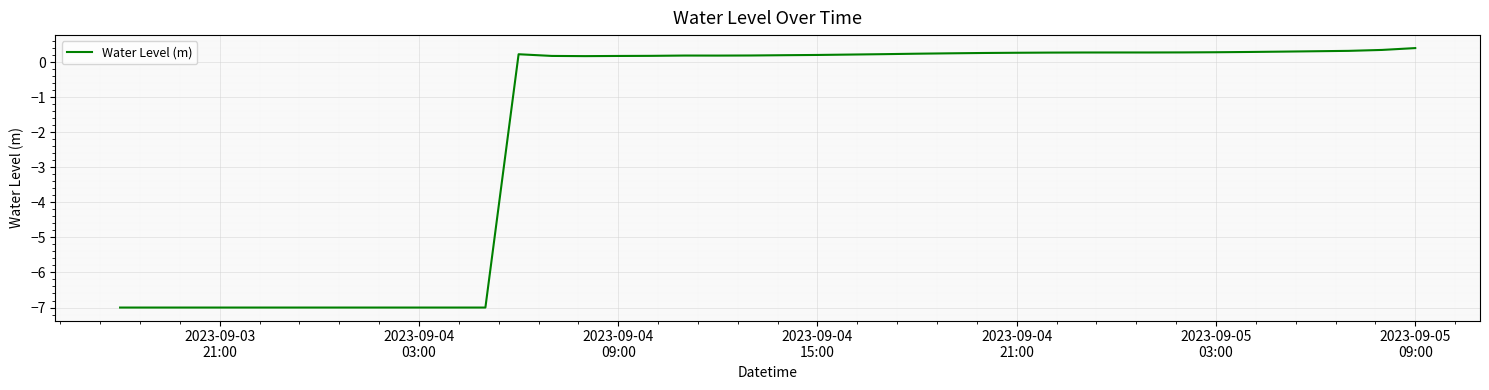

What is the difference between the maximum and minimum values?

7.4